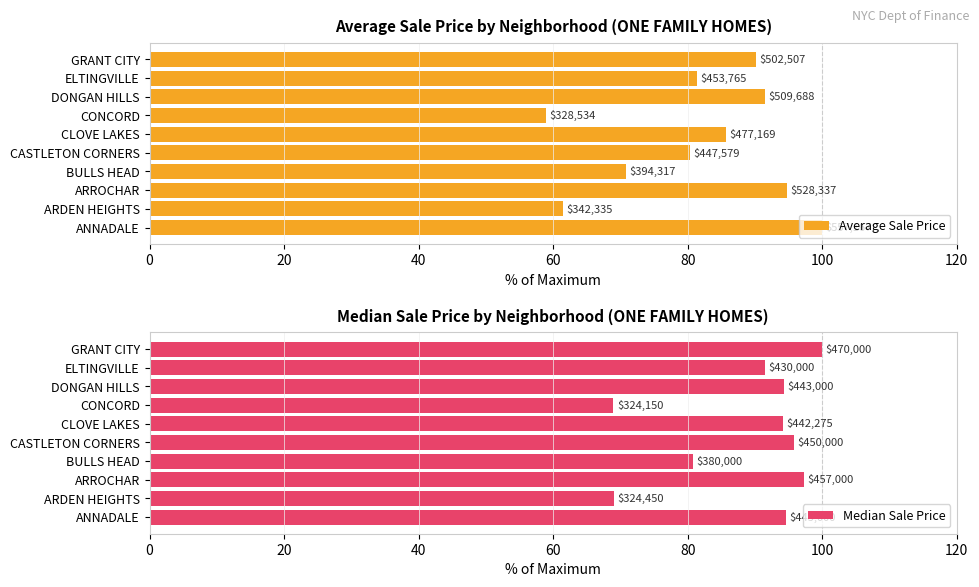

Which series changed the most between CLOVE LAKES and CONCORD?

Average Sale Price